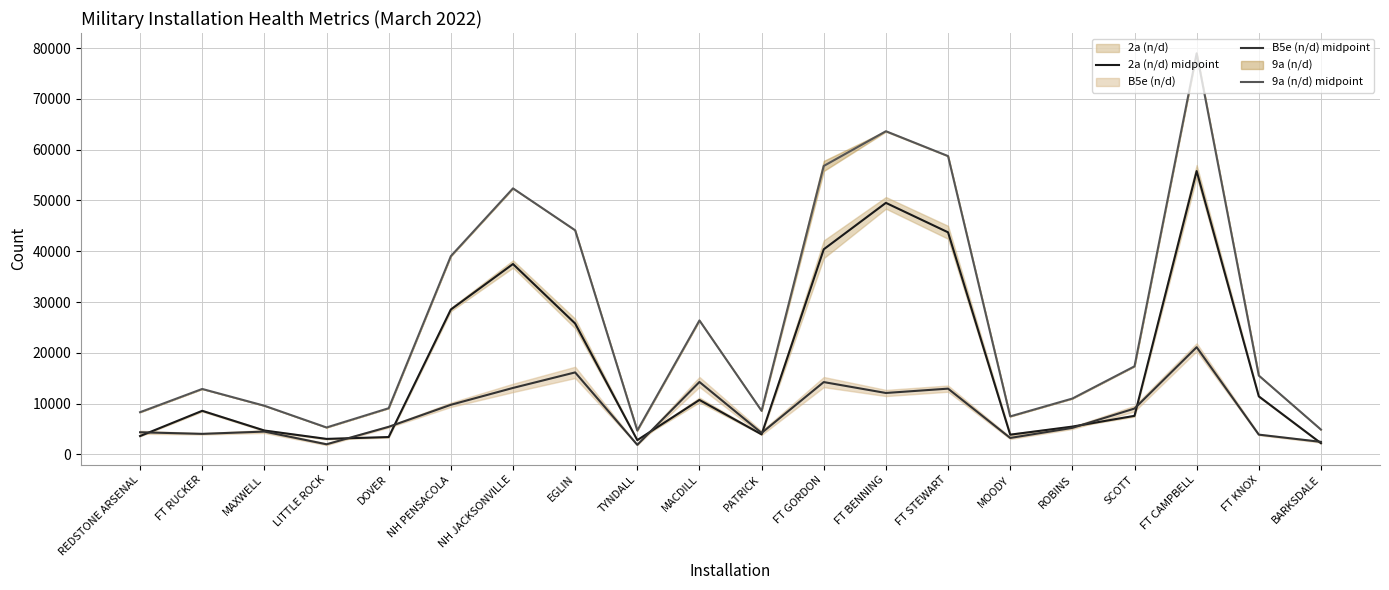

How many interior local valleys does the 2a (n/d) midpoint series have?

4